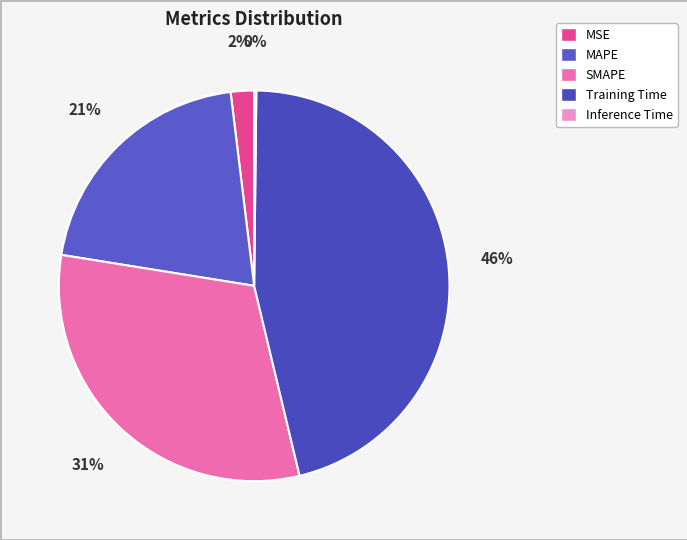

The MAPE slice represents 7% of the pie. True or false?

False